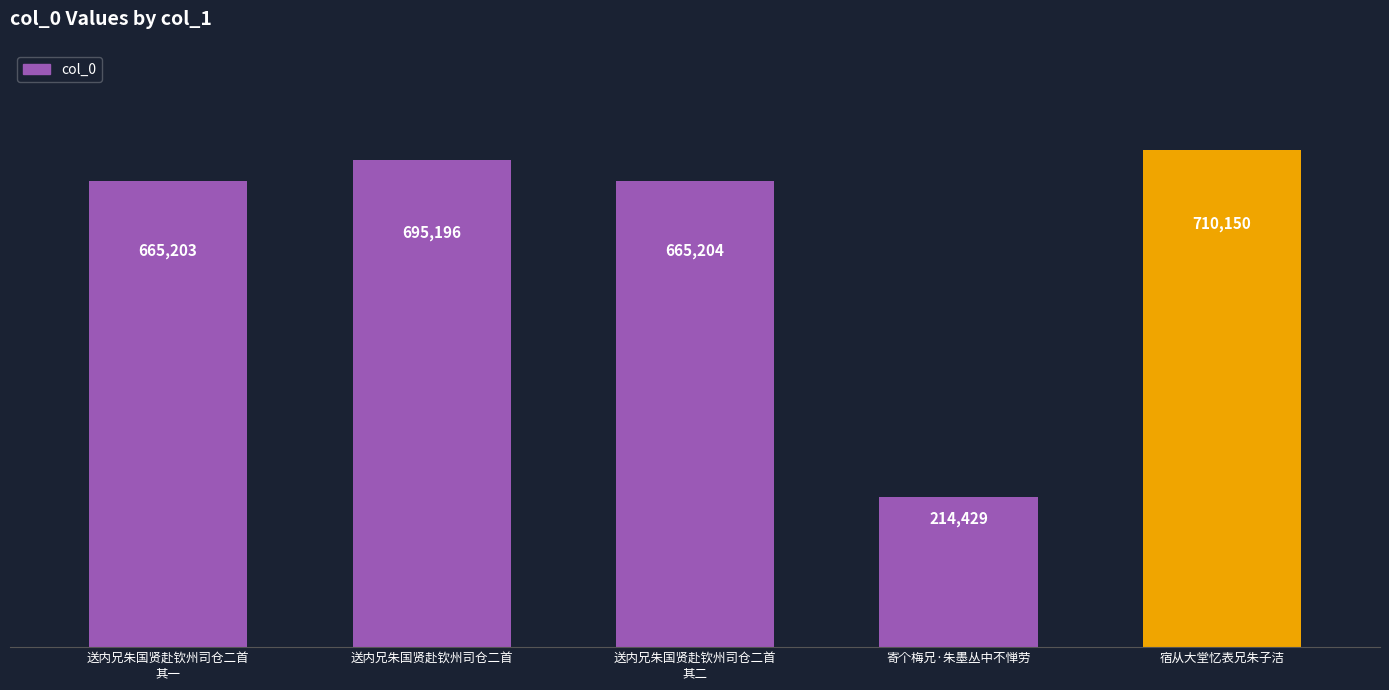

What is the change in value from 送内兄朱国贤赴钦州司仓二首
其一 to 宿从大堂忆表兄朱子洁?

+44947